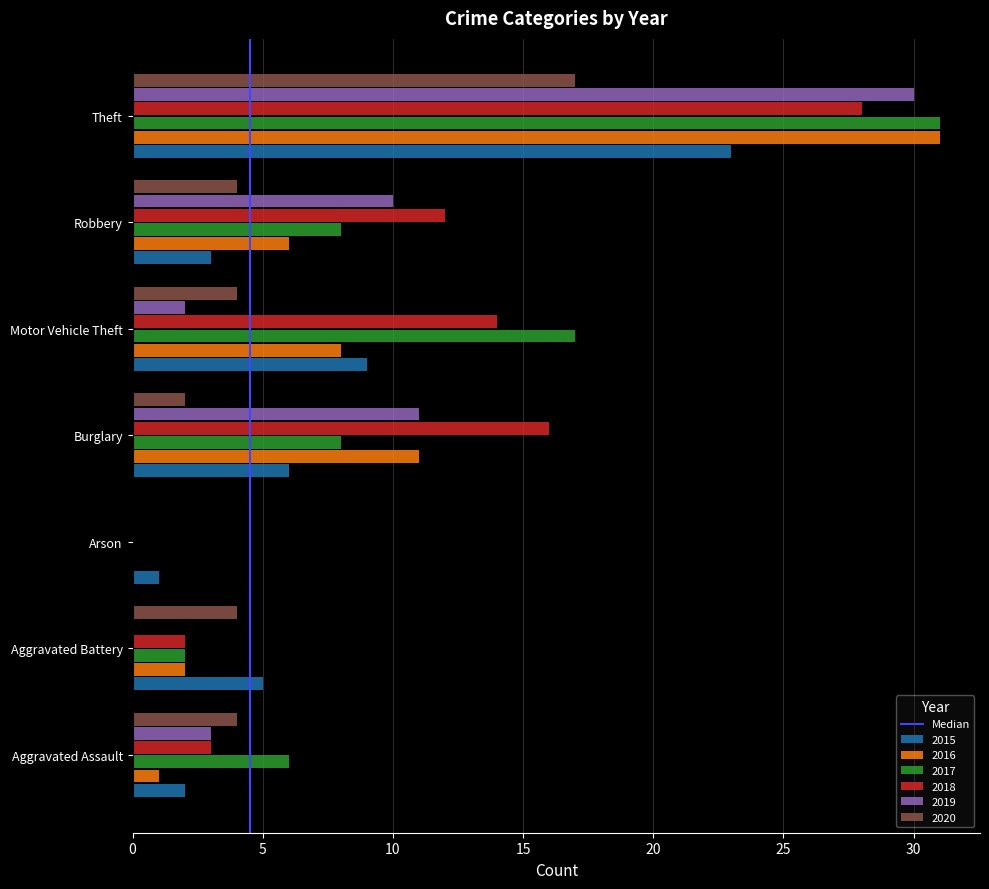

What is the sum of the 2018 values at Burglary and Theft?

44